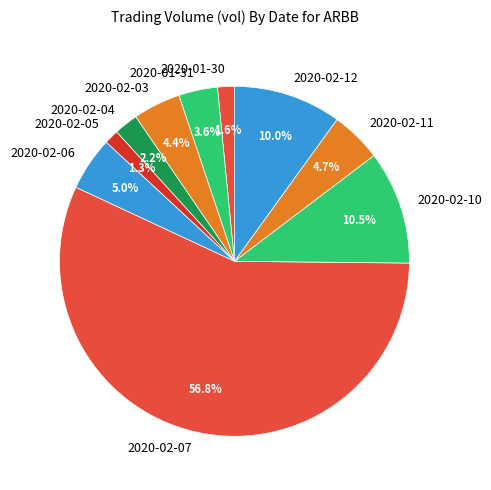

What percentage is NOT represented by 2020-02-11?

95.3%